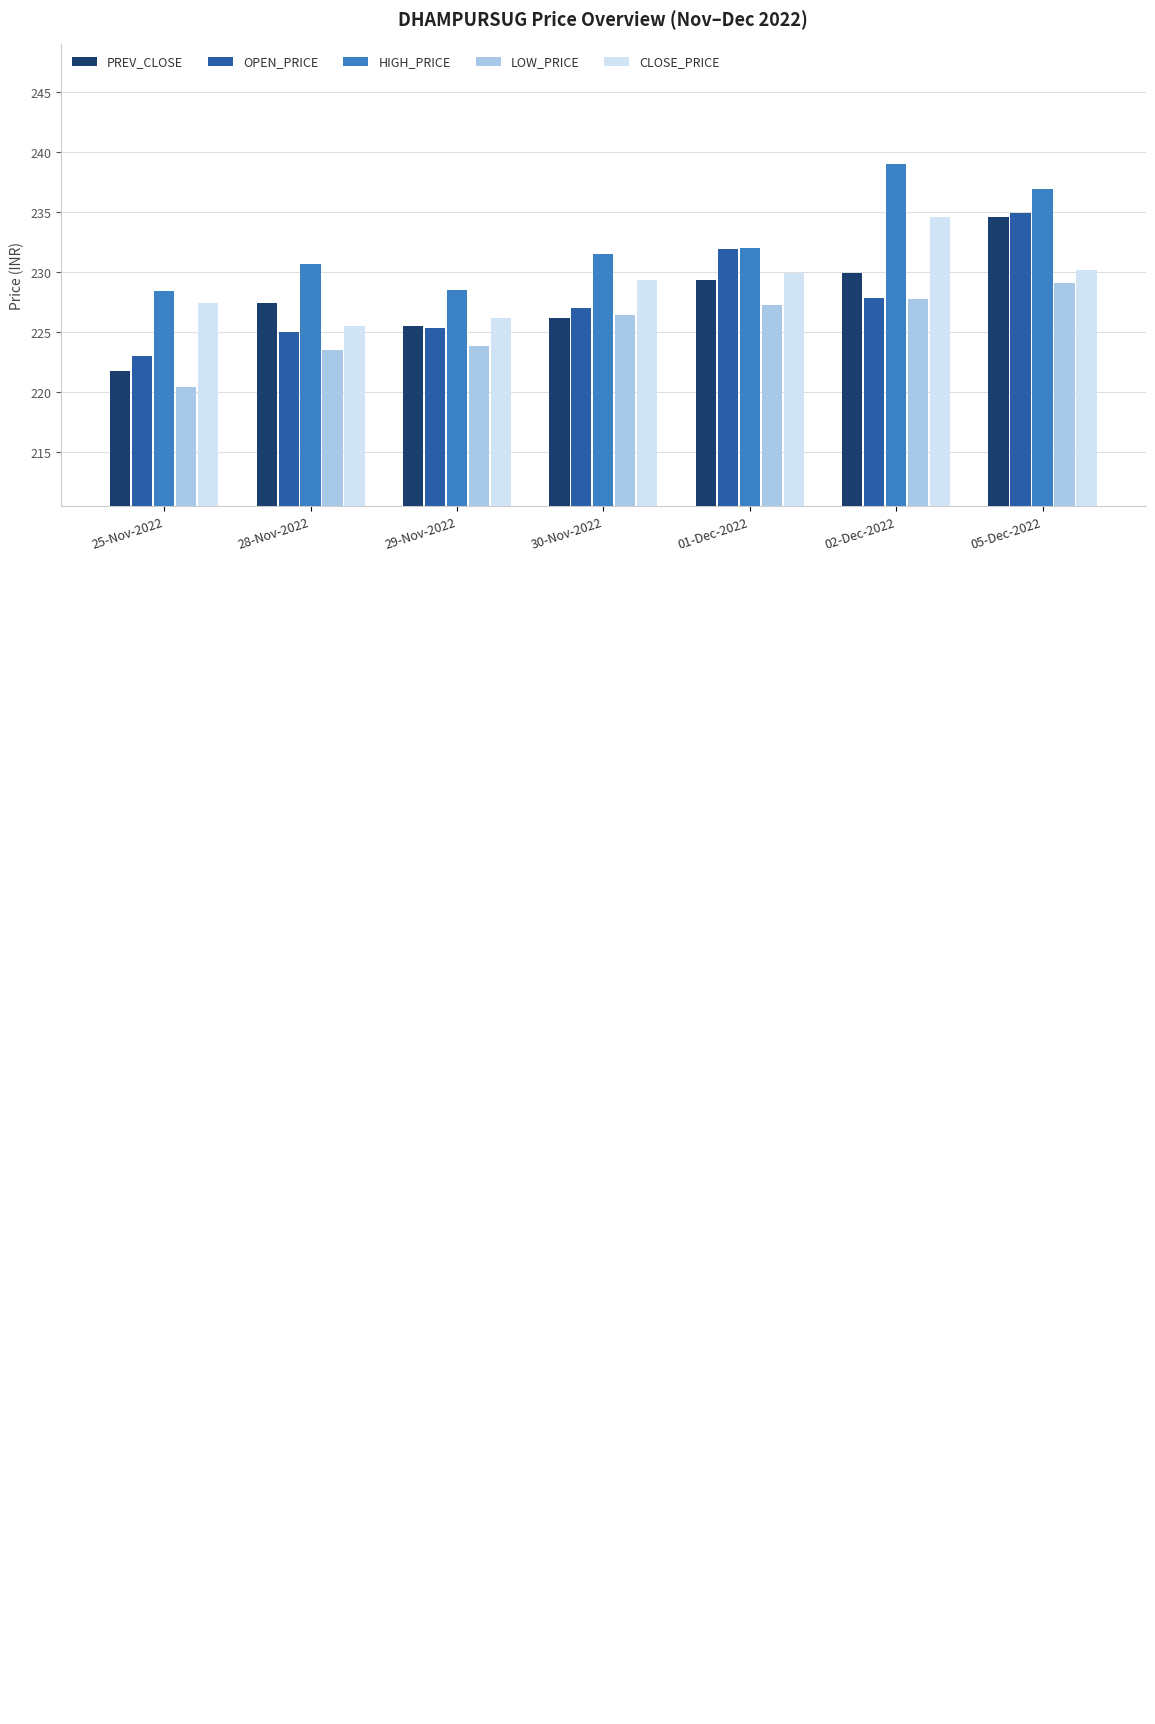

What is the maximum value shown in the chart?

239.0